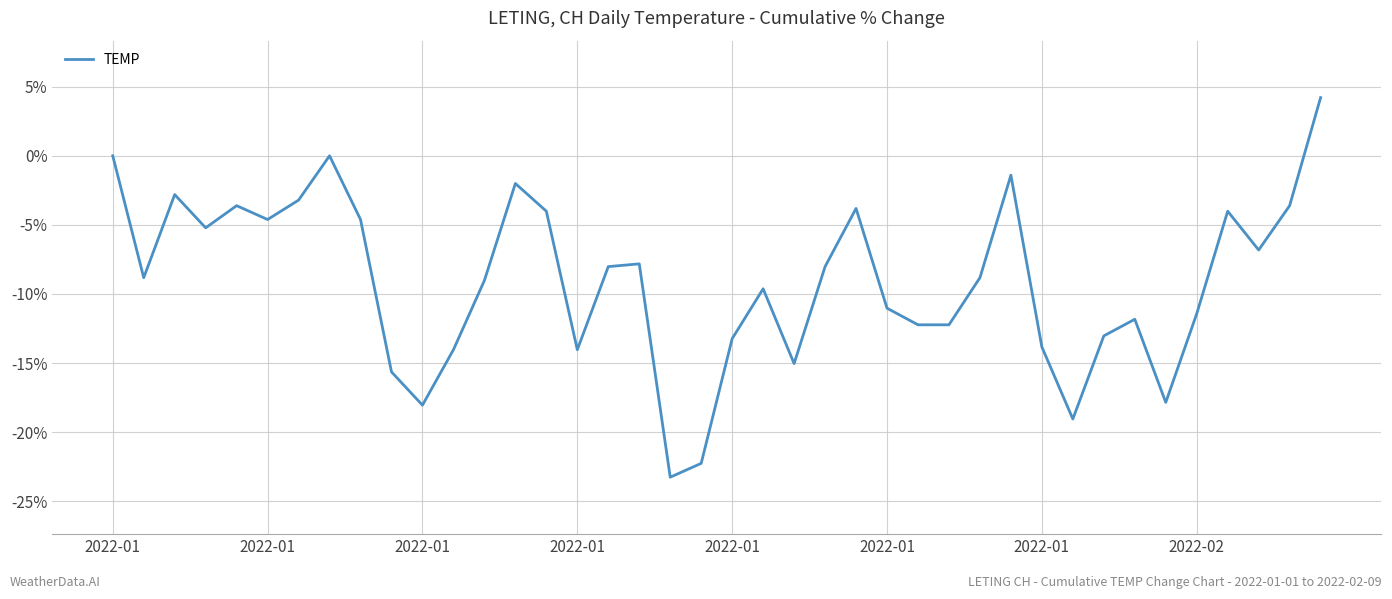

What is the minimum value shown in the chart?

-23.3